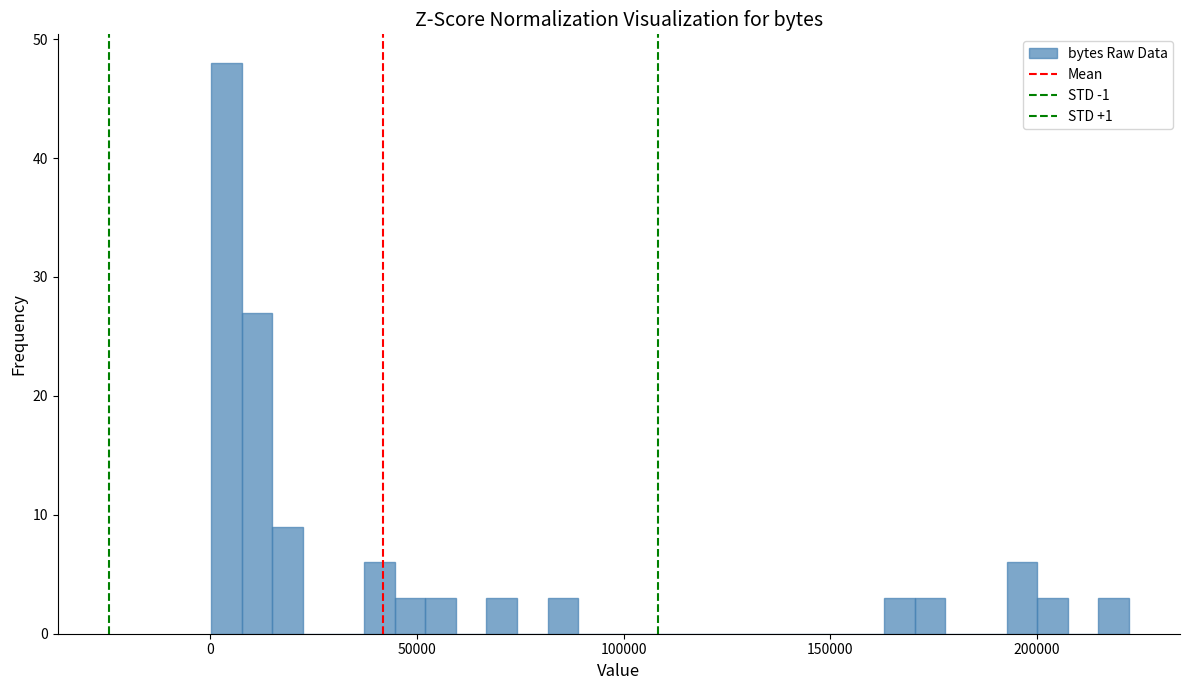

Read against the x-axis, roughly where is the centre of the tallest bar?

5000